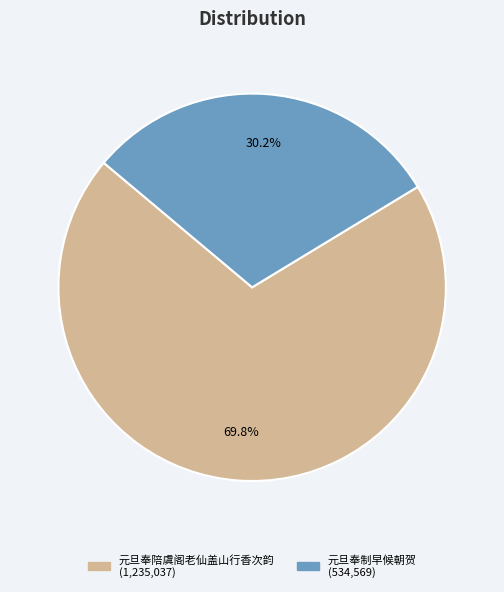

To the nearest percent, what percentage of the pie is 元旦奉陪虞阁老仙盖山行香次韵?

70%